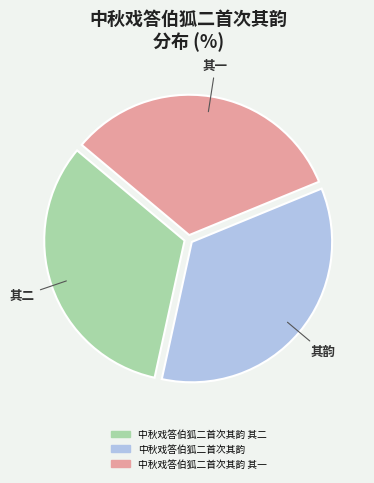

Is there any slice that represents more than half of the pie?

No